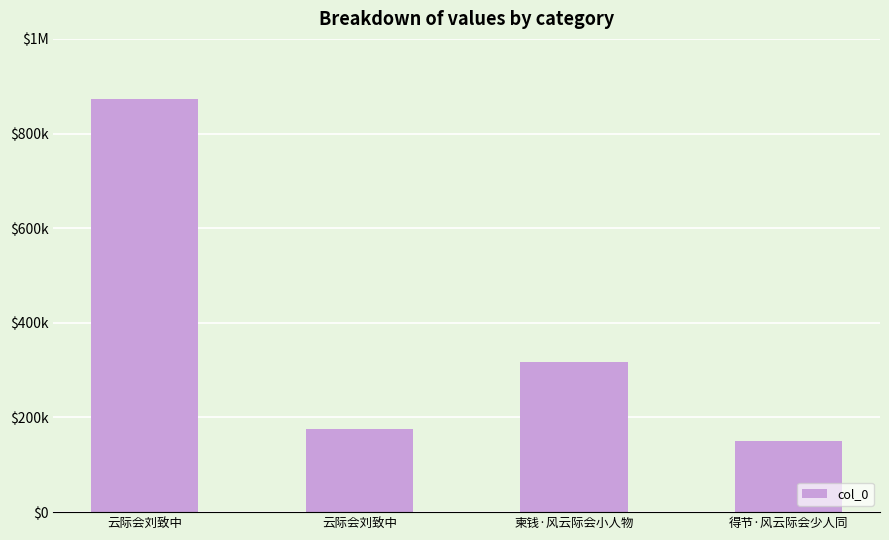

How many distinct data groups are displayed?

1